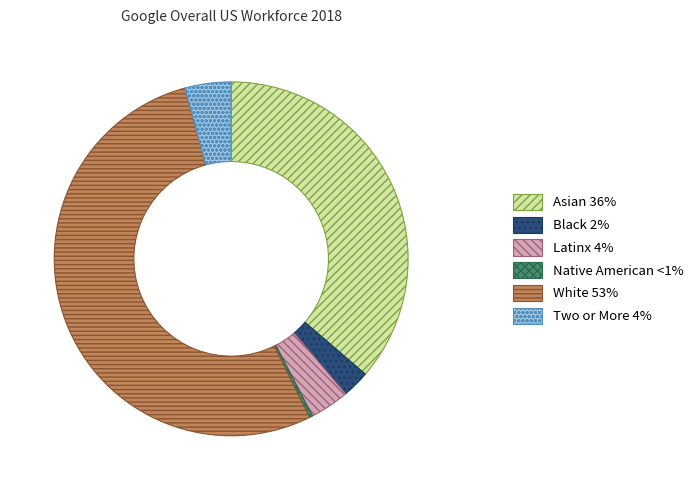

Is the sum of Black and Native American greater than half?

No